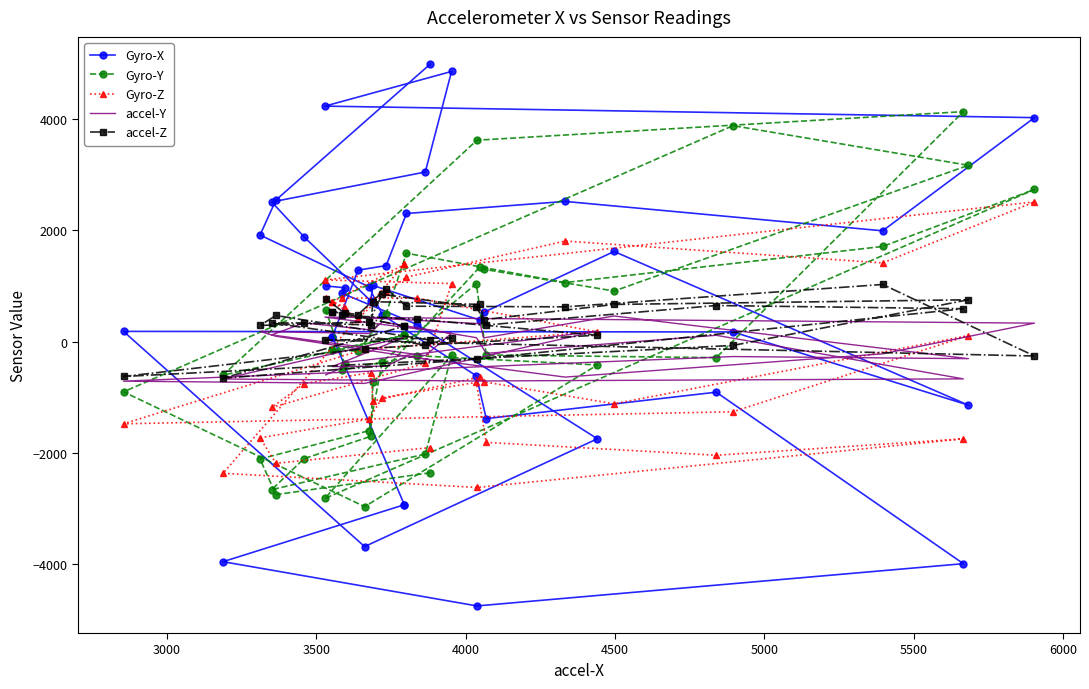

Reading right to left, list all the values displayed in this chart.

Gyro-X: 1002	968	869	307	-1744	-3681	185	175	-1140	1621	525	386	1010	735	1885	2510	3048	4855	4232	4025	1992	2520	2303	1367	1285	90	90	-2929	-2929	-3952	-4747	-3988	-907	-1382	-613	483	985	1916	2544	4989
Gyro-Y: 563	-409	-507	-252	-418	-2963	-901	3881	3169	910	1302	1350	-730	-1701	-2102	-2658	-2018	-244	-2816	2735	1711	1062	1590	506	-169	-151	-151	112	112	-600	3620	4133	-287	-239	1042	-362	-1598	-2107	-2748	-2354
Gyro-Z: 787	611	784	782	176	-135	-1475	-1259	110	-1116	-719	-632	-1065	-555	-754	-1182	-386	1044	1109	2511	1415	1808	1159	889	412	718	718	1388	1388	-2364	-2619	-1745	-2040	-1809	-731	-1007	-1389	-1728	-2185	-1902
accel-Y: -596	-444	-379	-223	192	-749	-709	-267	-305	462	68	324	424	213	337	122	-251	152	441	333	-218	-636	-265	-439	-444	-447	-447	79	79	-670	-706	-668	115	-210	72	356	147	184	98	-325
accel-Z: 773	508	474	402	117	-125	-625	-67	753	669	395	670	719	300	338	336	-57	70	27	-257	1028	626	638	952	488	541	541	279	279	-655	-311	592	650	300	627	851	358	292	471	27